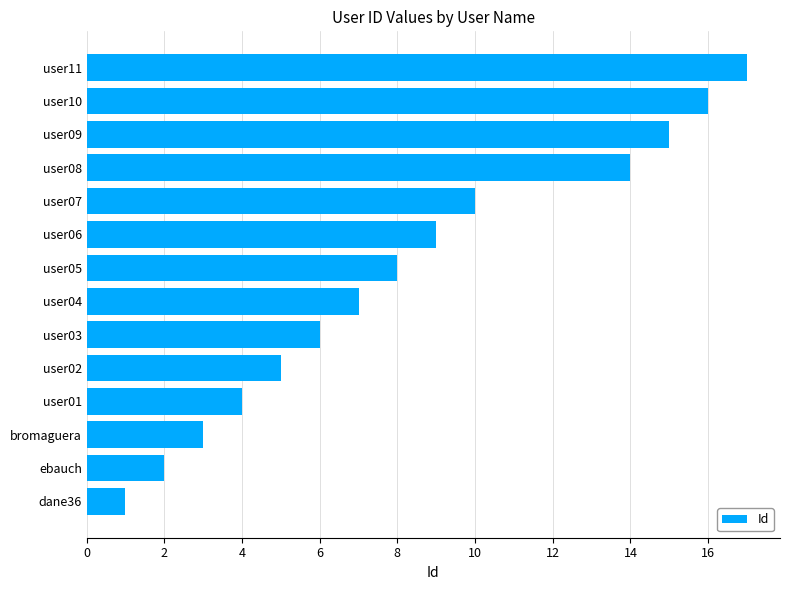

Rank the categories by value from highest to lowest.

user11, user10, user09, user08, user07, user06, user05, user04, user03, user02, user01, bromaguera, ebauch, dane36